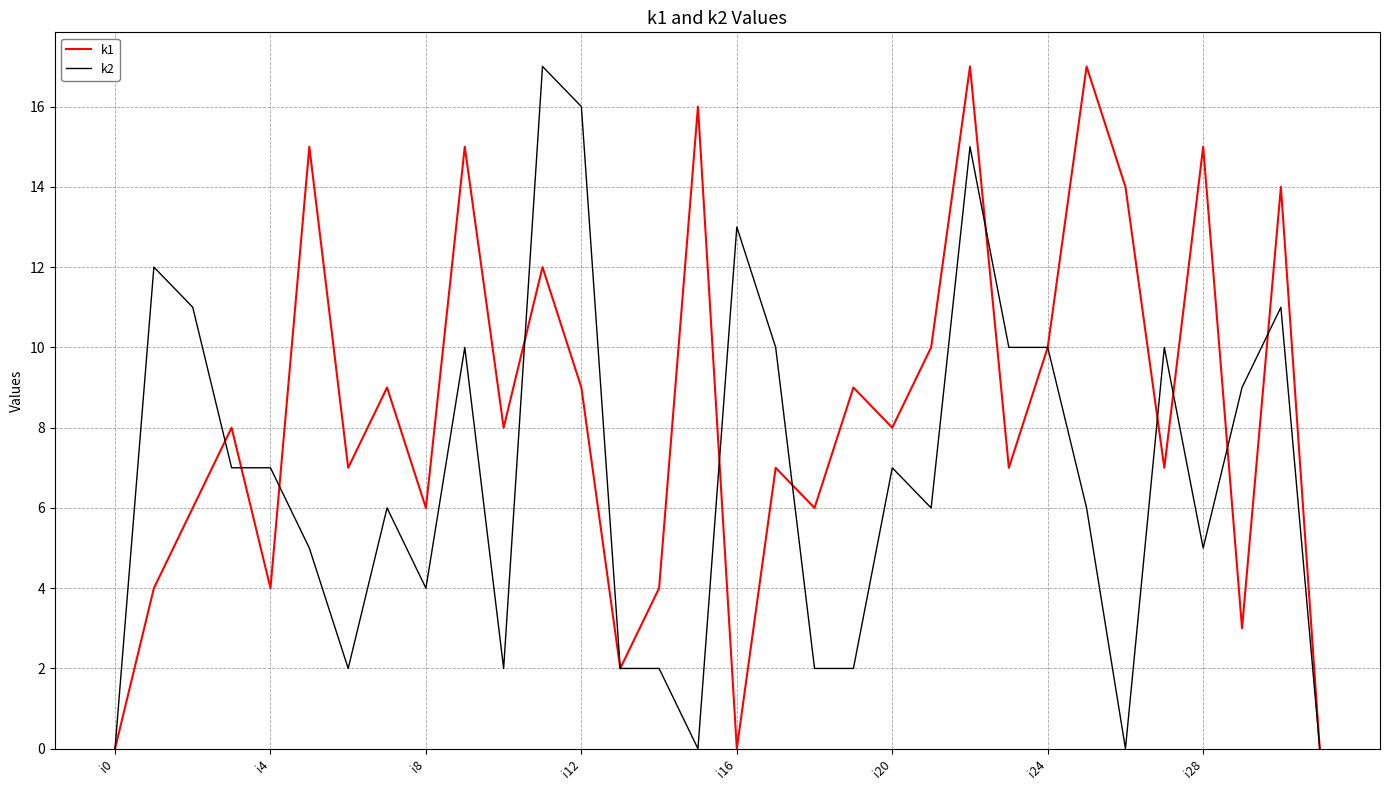

Rank the series by their average value, from lowest to highest.

k2, k1